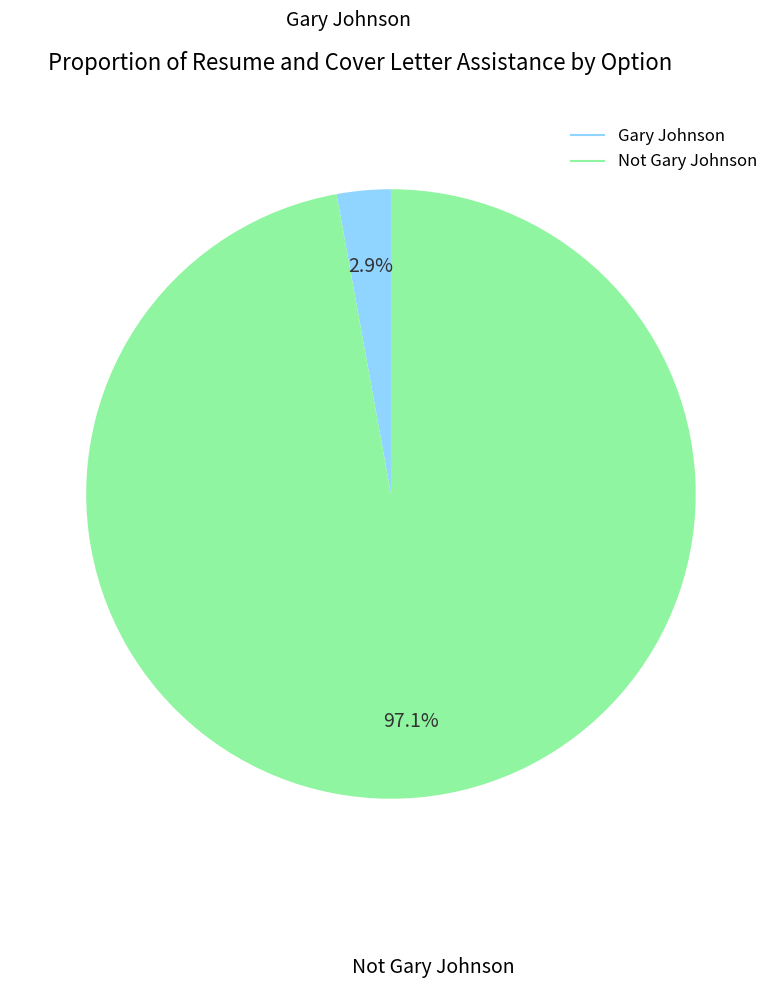

Is the sum of Not Gary Johnson and Gary Johnson greater than half?

Yes